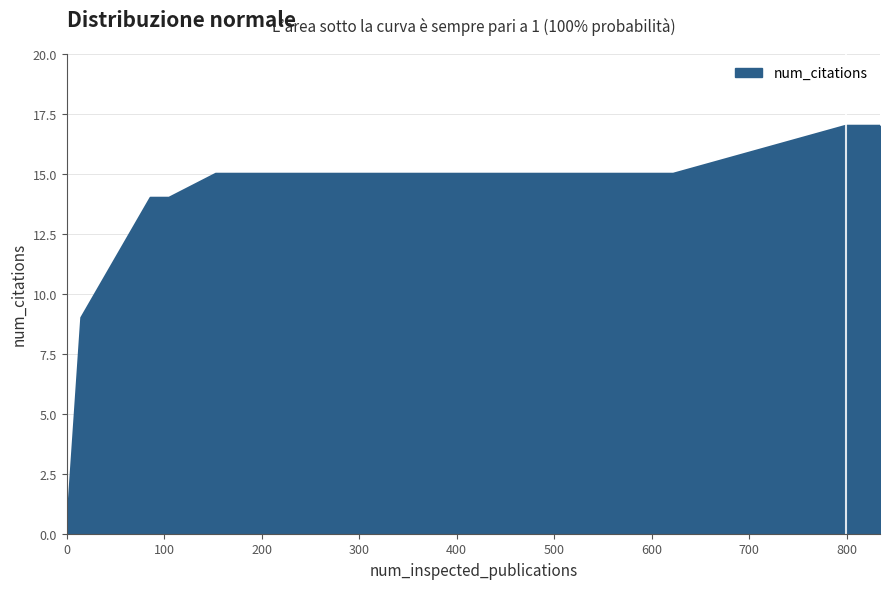

What is the greatest value displayed?

17